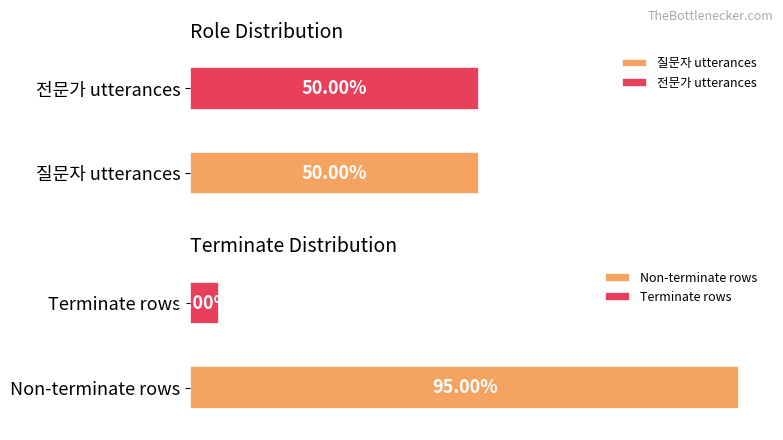

The value at 8 is 0. True or false?

True